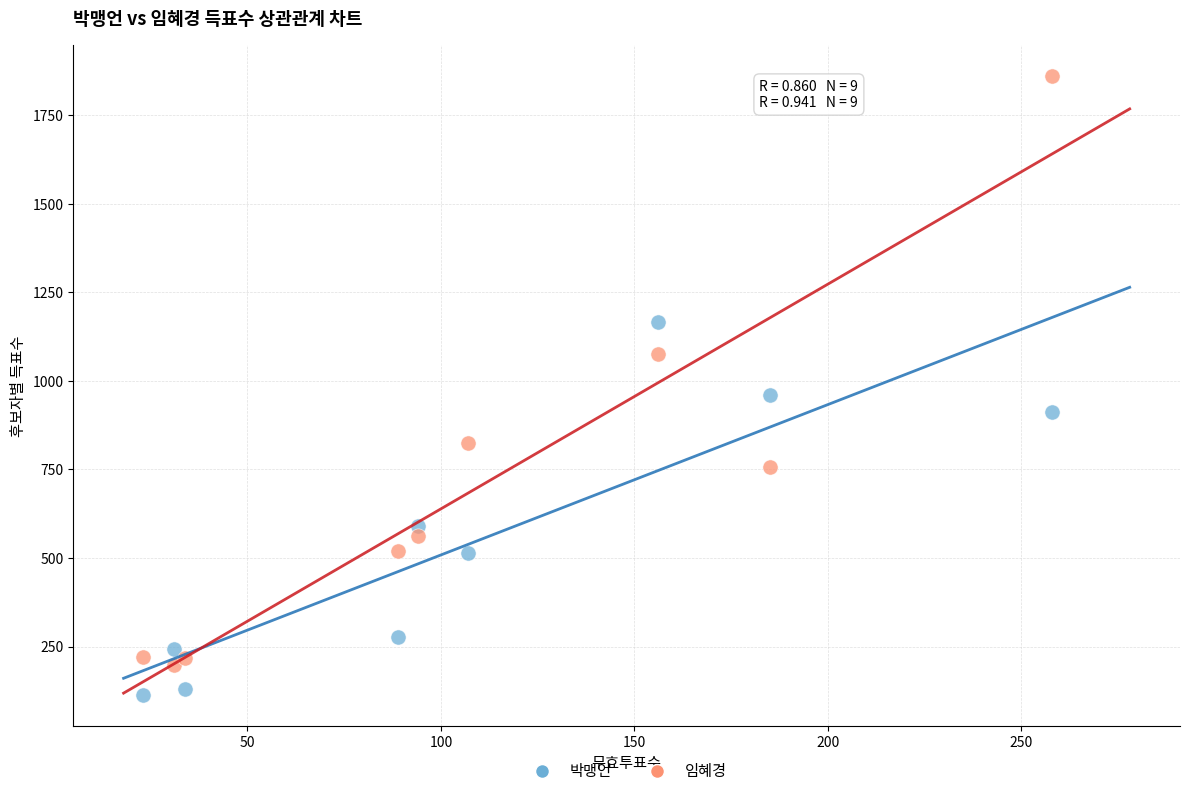

Which series contains the lowest Y value?

박맹언